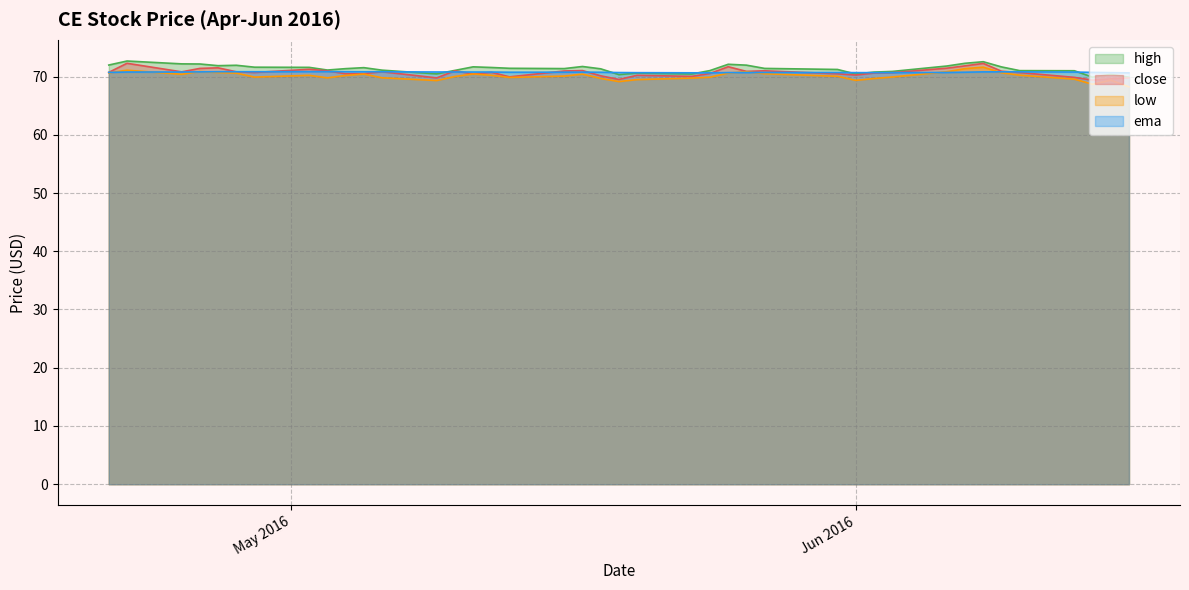

What are all the series names shown in the legend?

high, close, low, ema